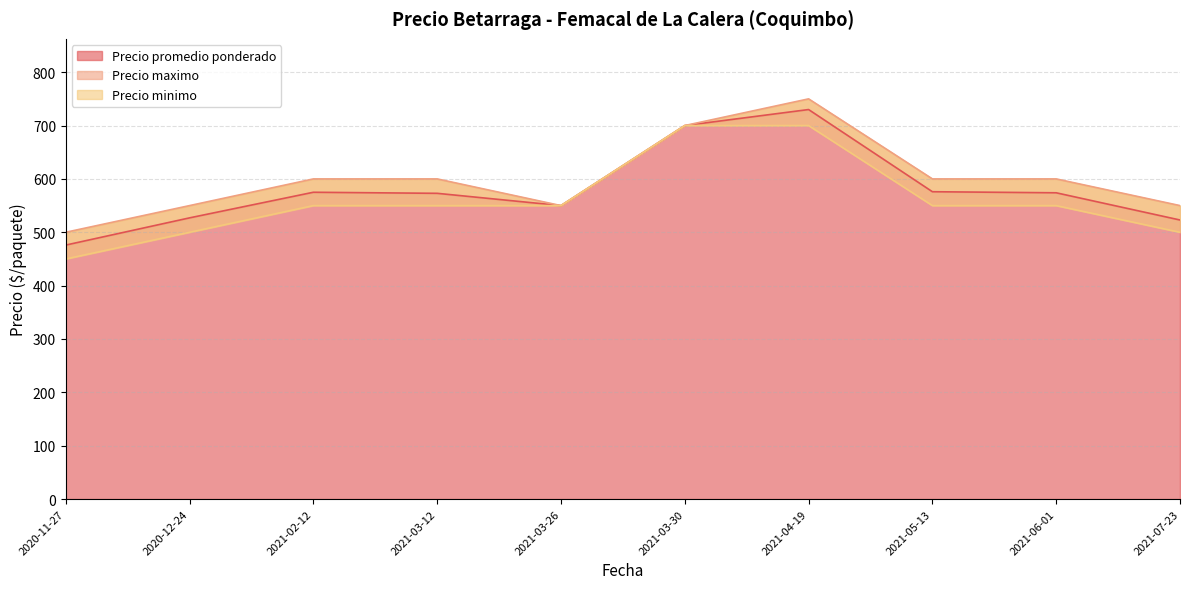

In Precio promedio ponderado, how many points are higher than both neighbors (excluding endpoints)?

2